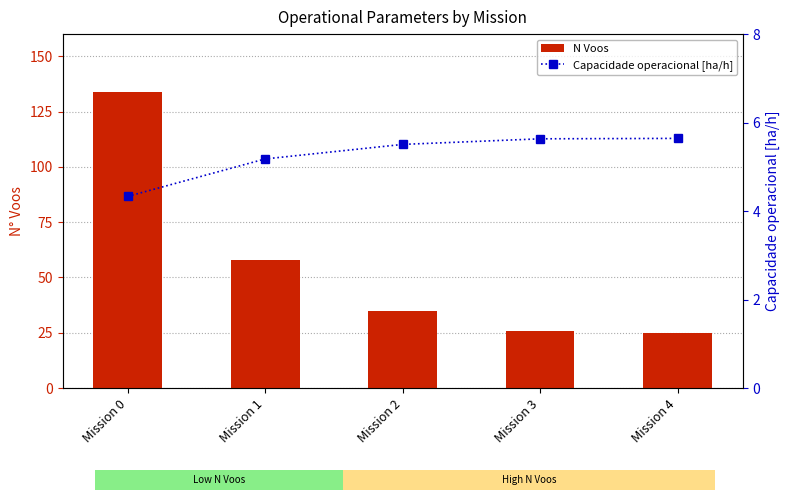

At which label does N Voos reach its minimum?

Mission 4